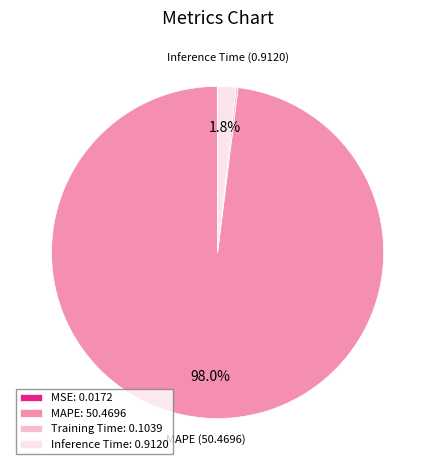

How much of the chart is everything except MAPE: 50.4696?

2.0%